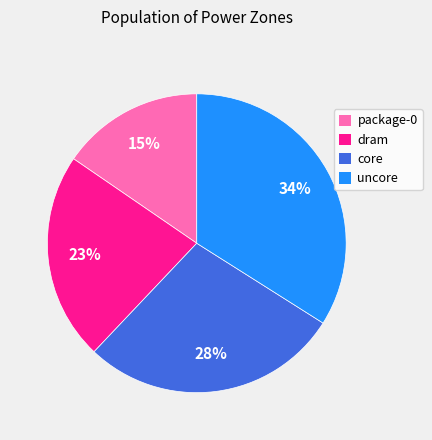

Is the sum of dram and core greater than half?

Yes